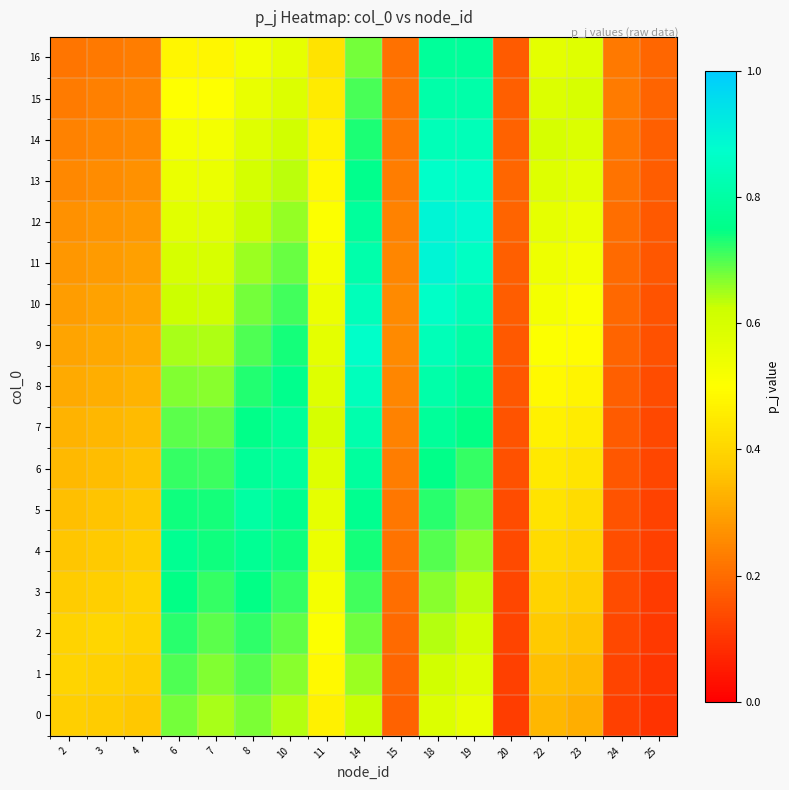

Which series has the widest spread of values?

11